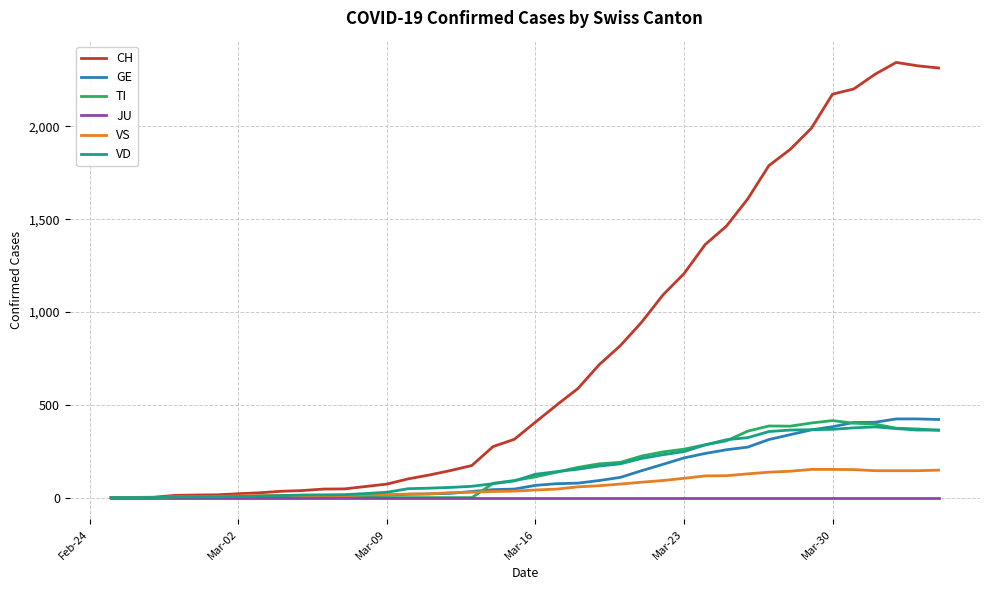

What is the maximum value for GE?

424